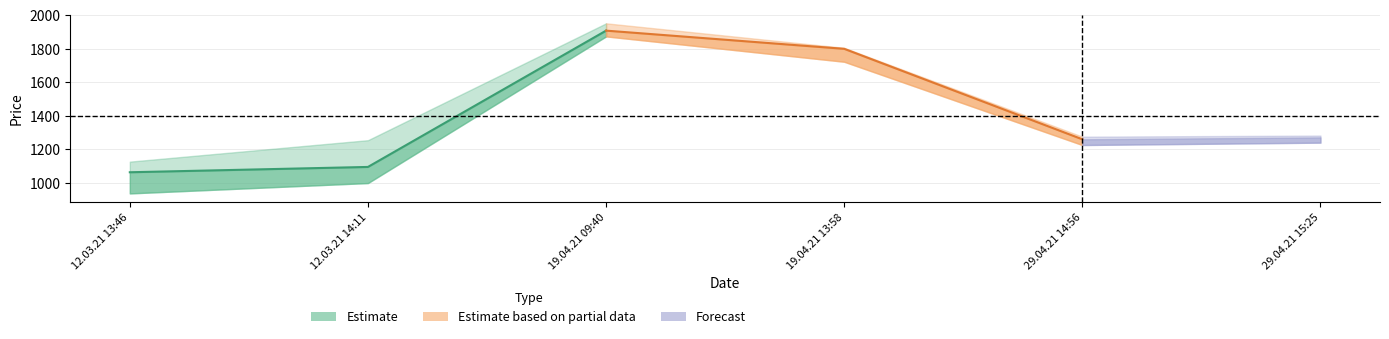

Which has a higher value, 19.04.21 13:58 or 29.04.21 14:56?

19.04.21 13:58